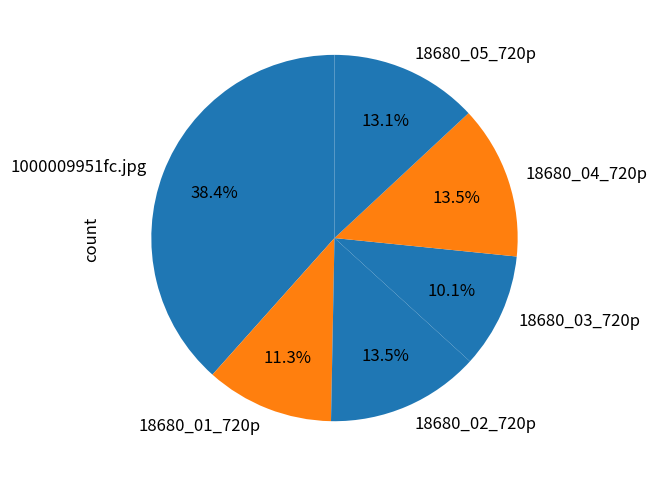

Does any single category account for the majority?

No